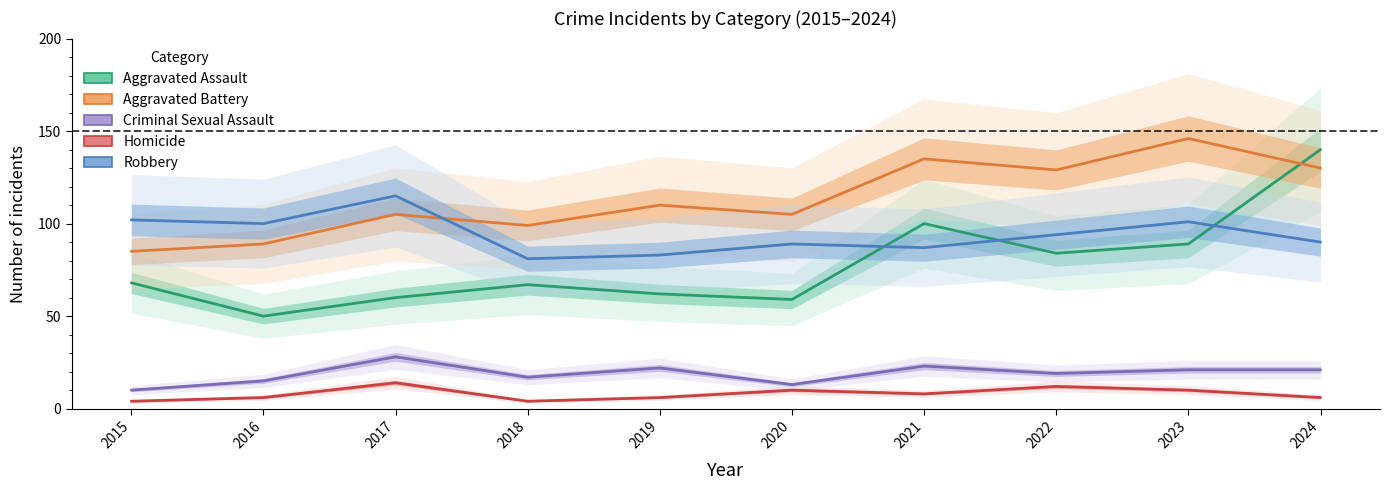

Where is the first local maximum for Aggravated Assault?

2018